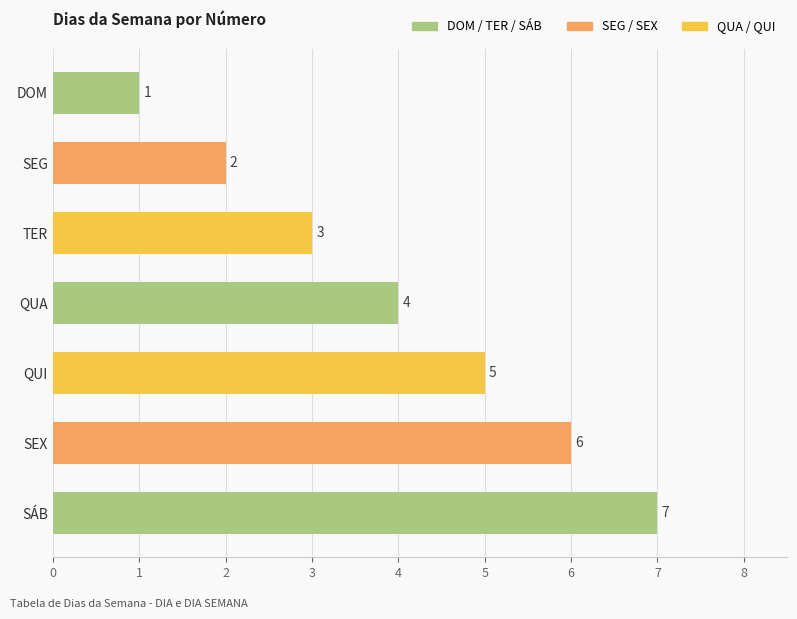

At which category does the chart reach its peak across all series?

SÁB